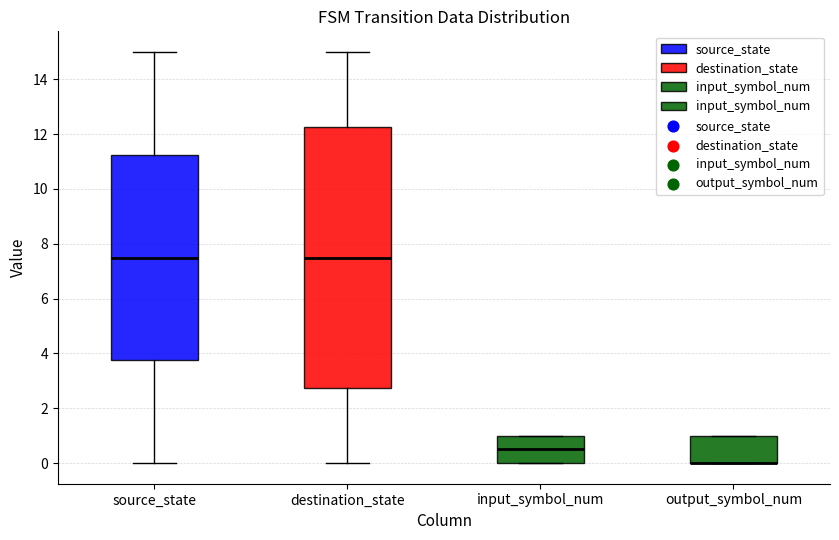

Comparing the boxes themselves (not the whiskers), which one is the tallest?

destination_state